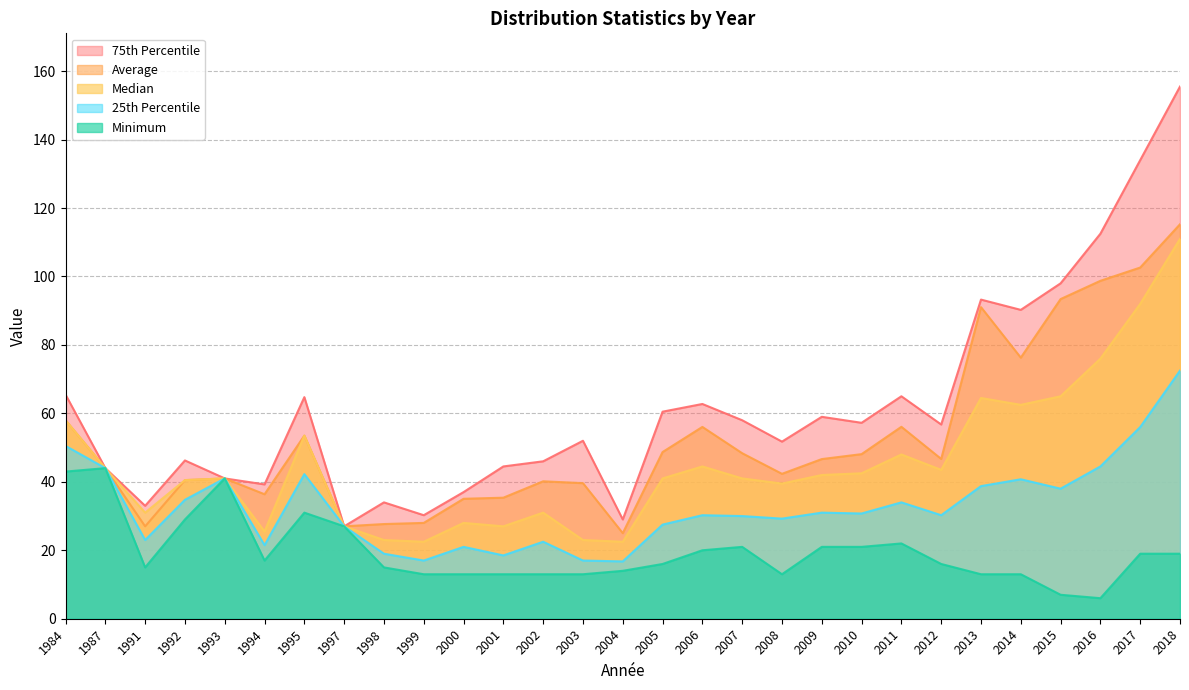

True or false: median has a value of 53.5 at 1993.

False